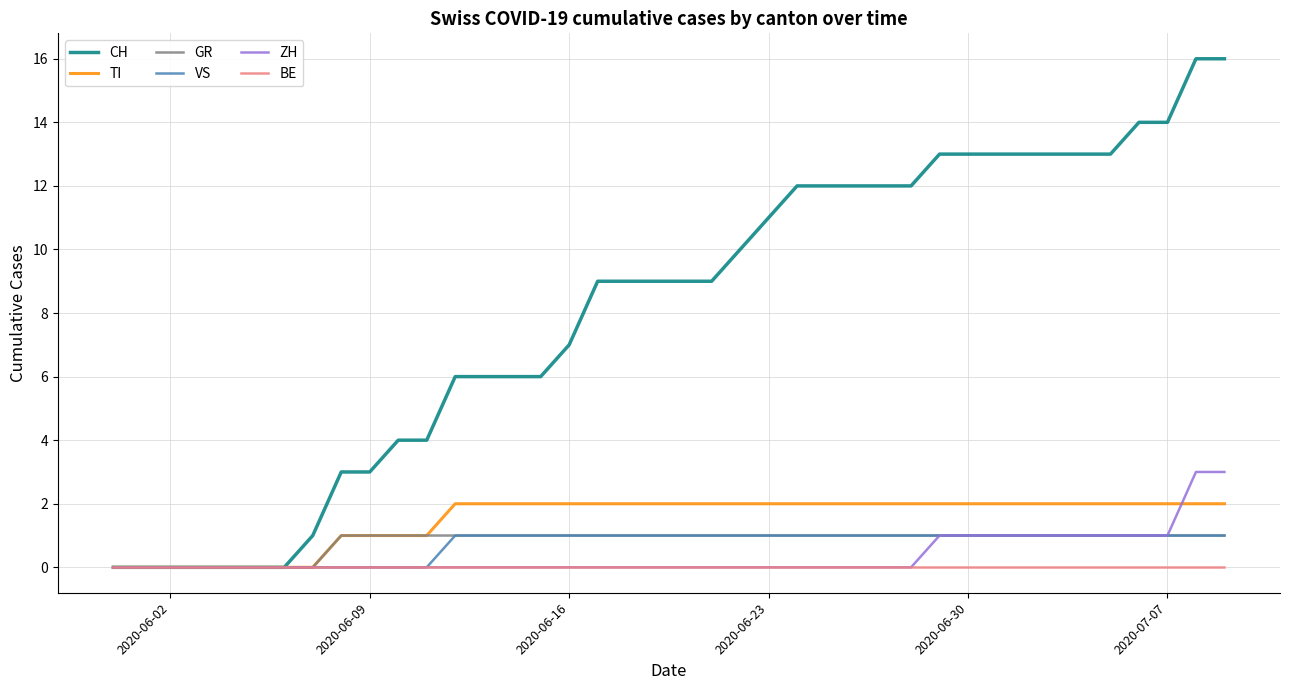

Which series has the largest range (max minus min)?

CH